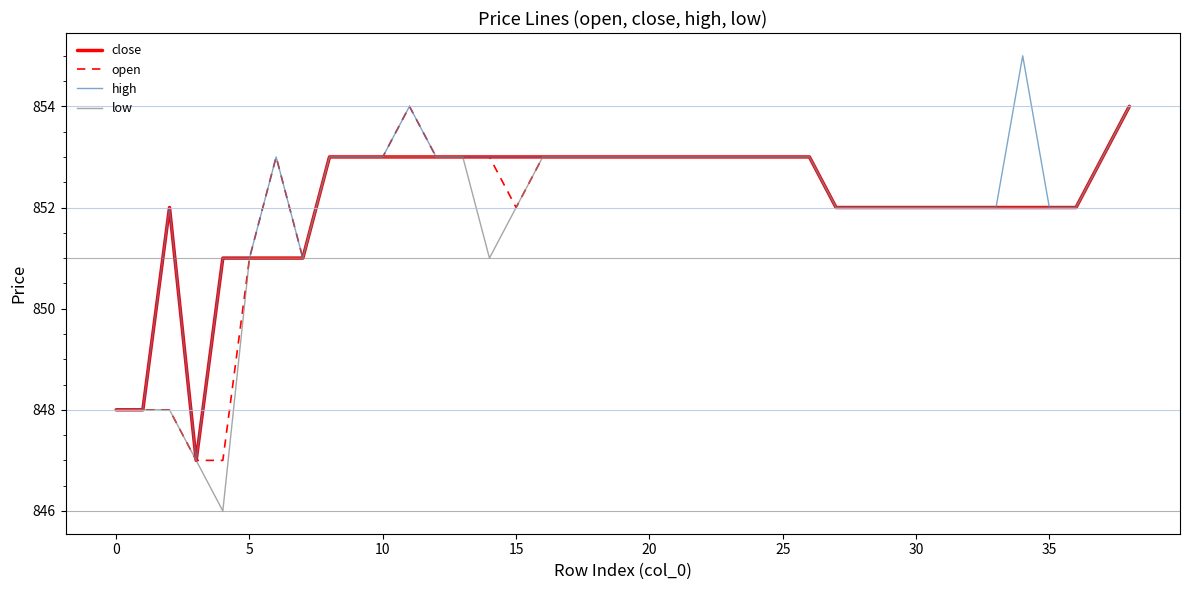

What is the highest value of the open series?

854